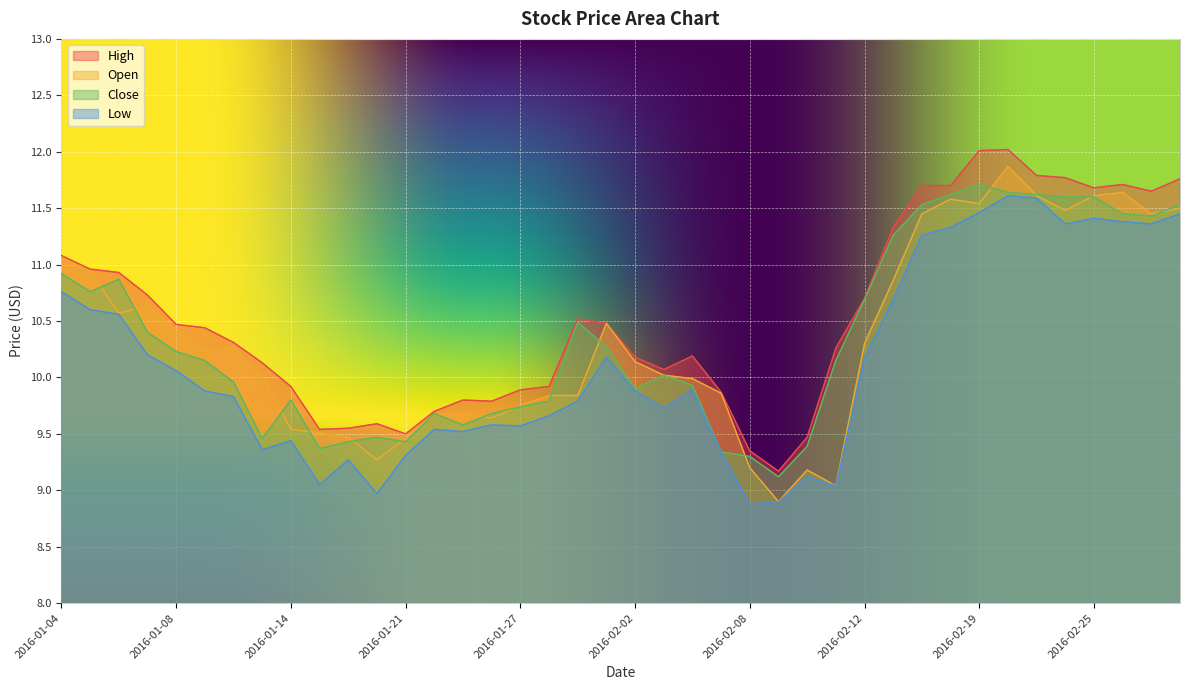

At which label is High closest to 10?

2016-02-03